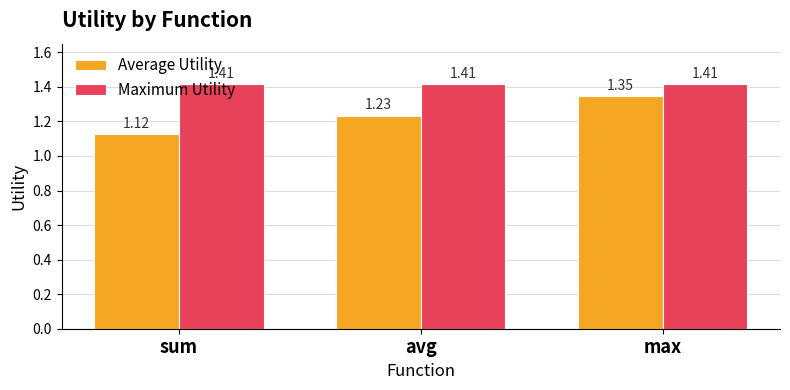

Where is Average Utility nearest to the value 1?

sum